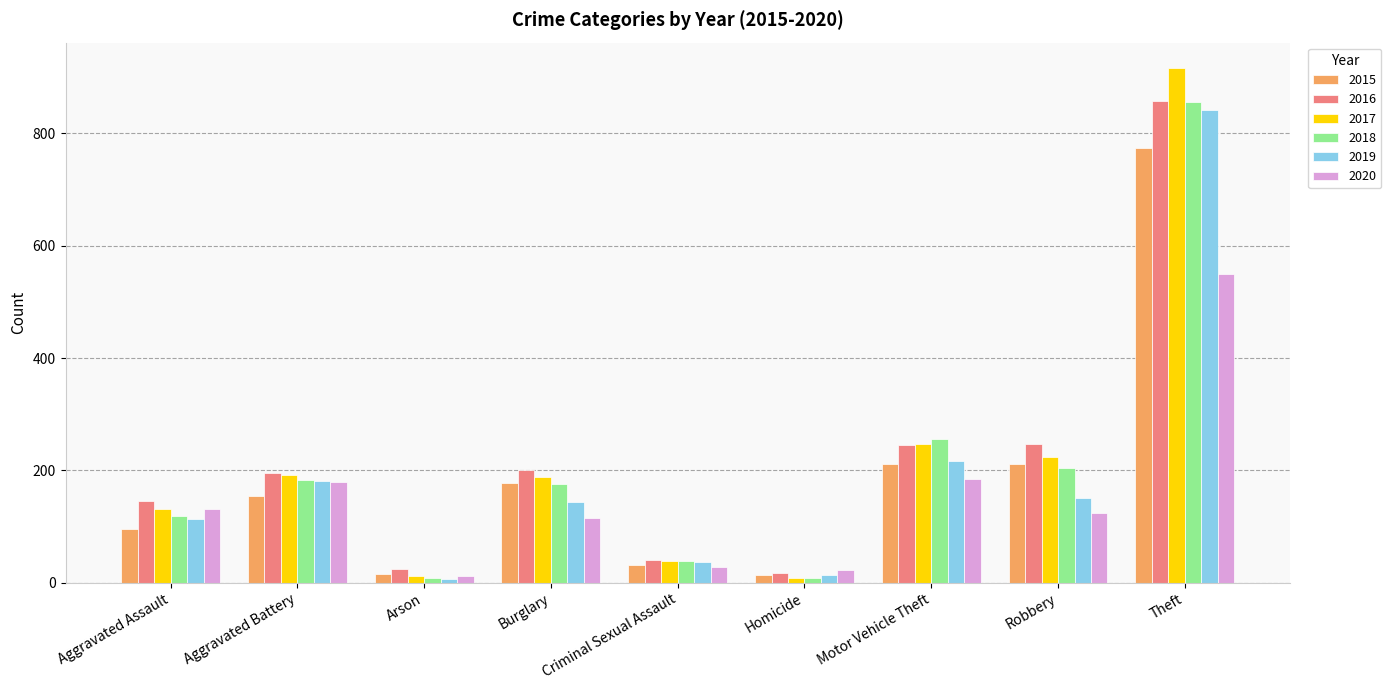

Which series has the widest spread of values?

2017